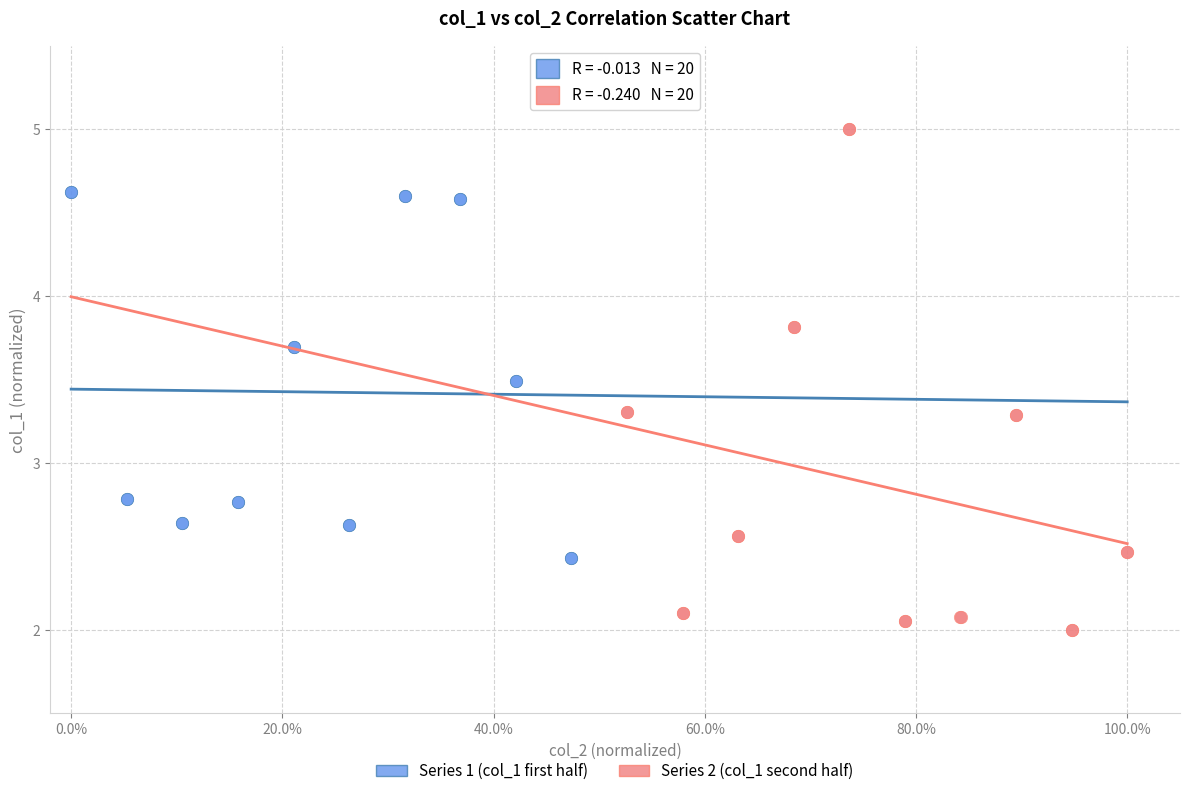

Which series contains the lowest Y value?

Series 2 (col_1 second half)